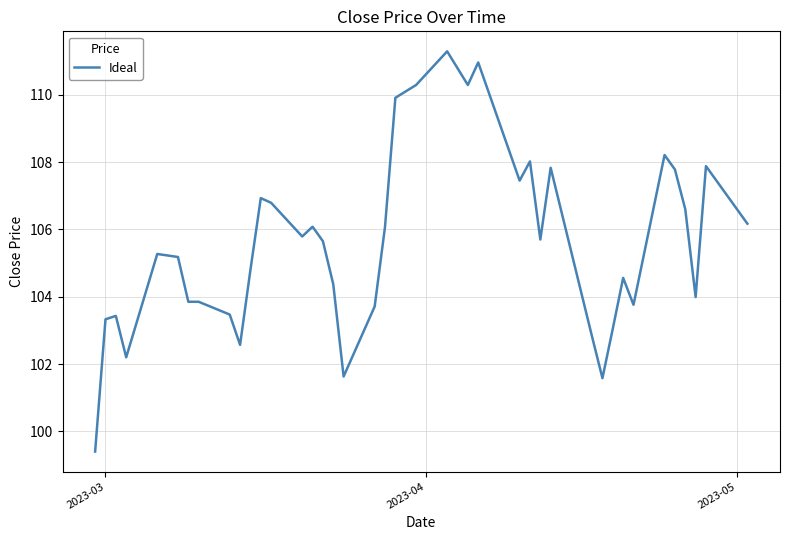

What is the minimum value shown in the chart?

99.4